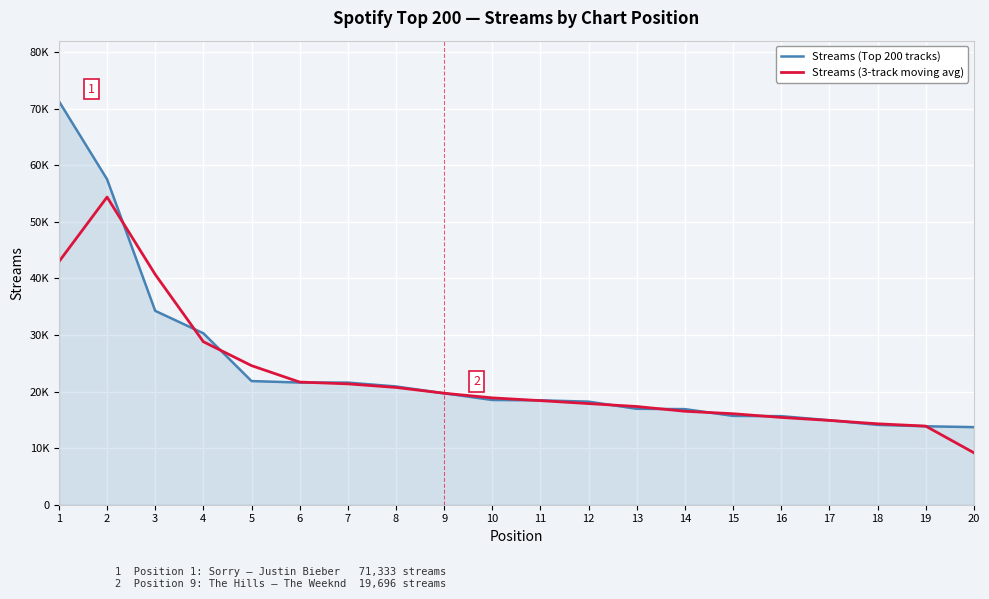

What are all the series names shown in the legend?

Streams (Top 200 tracks), Streams (3-track moving avg)